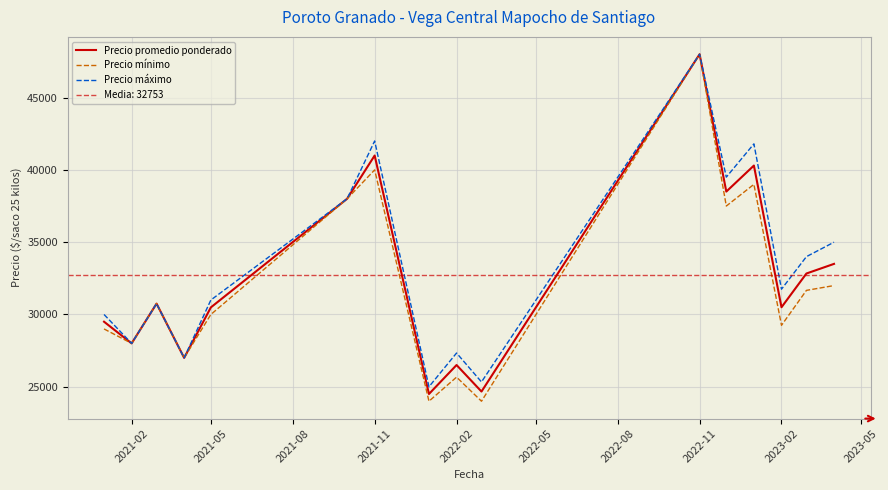

What is the lowest value of the Precio mínimo series?

24000.0